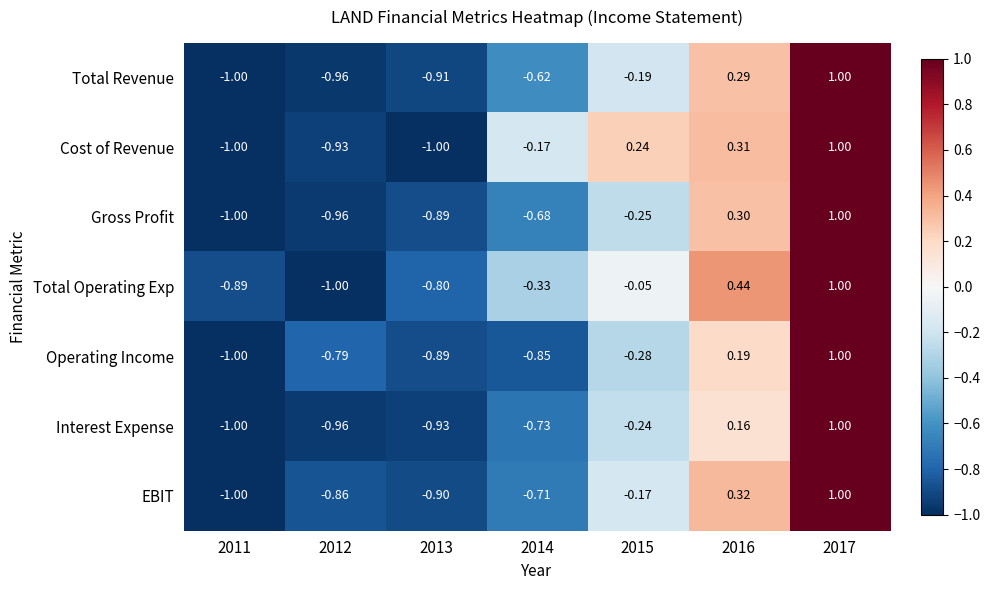

Which series changed the most between 2011 and 2012?

Operating Income